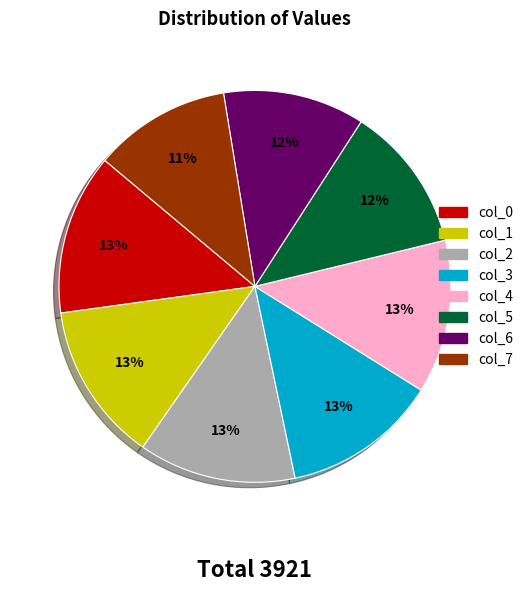

Between col_2 and col_5, which is larger?

col_2